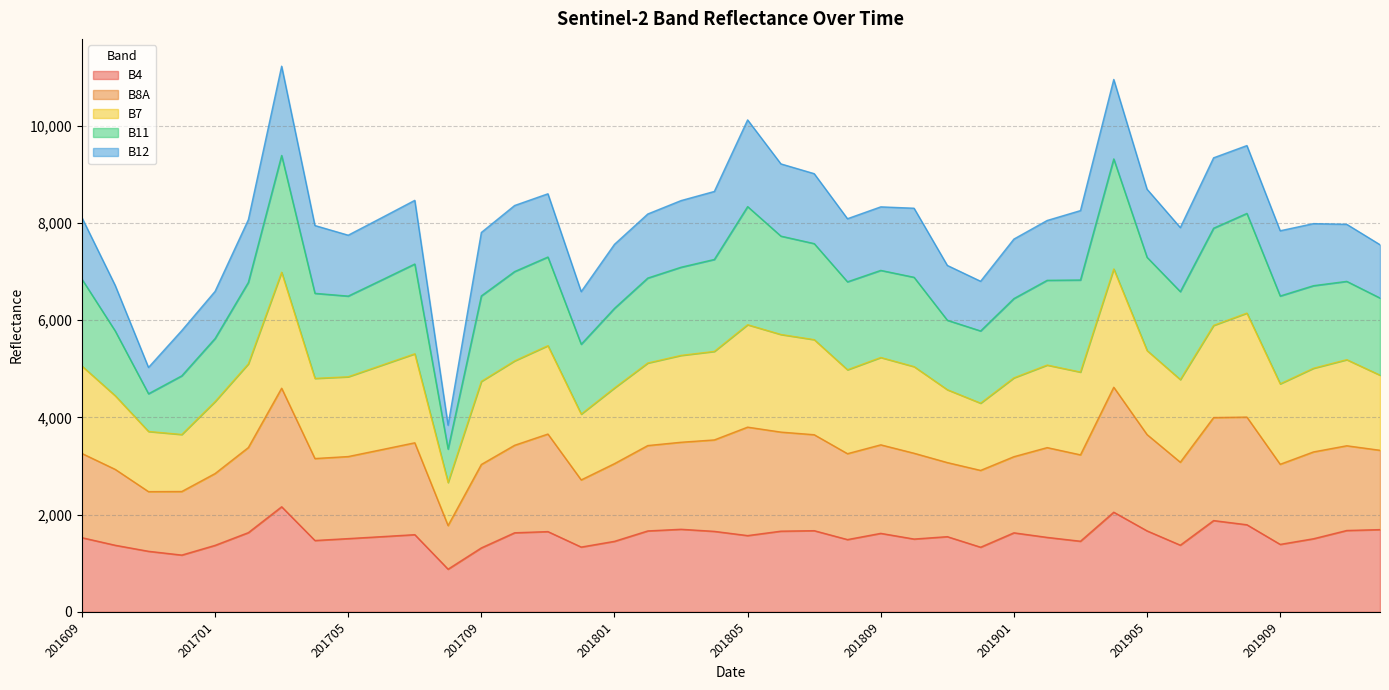

Rank the categories by B7 value from lowest to highest.

201708, 201612, 201611, 201712, 201812, 201701, 201610, 201811, 201801, 201909, 201709, 201906, 201704, 201901, 201705, 201912, 201903, 201808, 201910, 201810, 201609, 201706, 201902, 201702, 201802, 201710, 201911, 201809, 201803, 201707, 201804, 201905, 201711, 201807, 201806, 201907, 201805, 201908, 201703, 201904